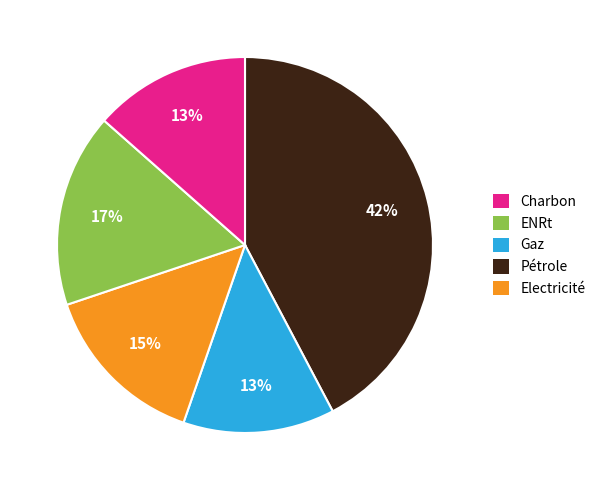

Is the sum of Charbon and Pétrole greater than half?

Yes